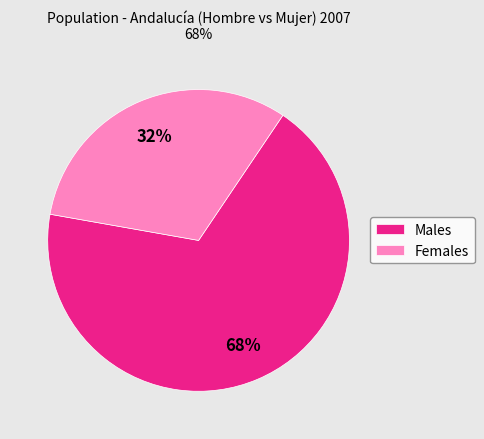

Is there any slice that represents more than half of the pie?

Yes